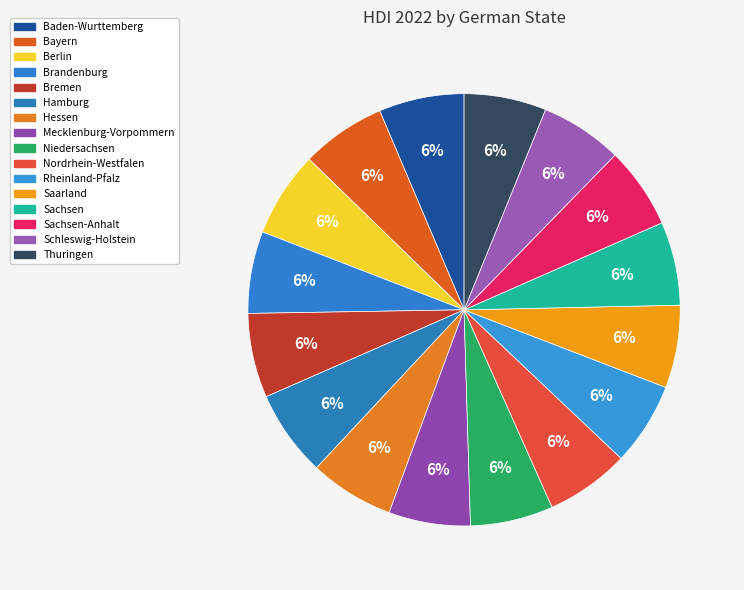

How many slices are in this pie chart?

16